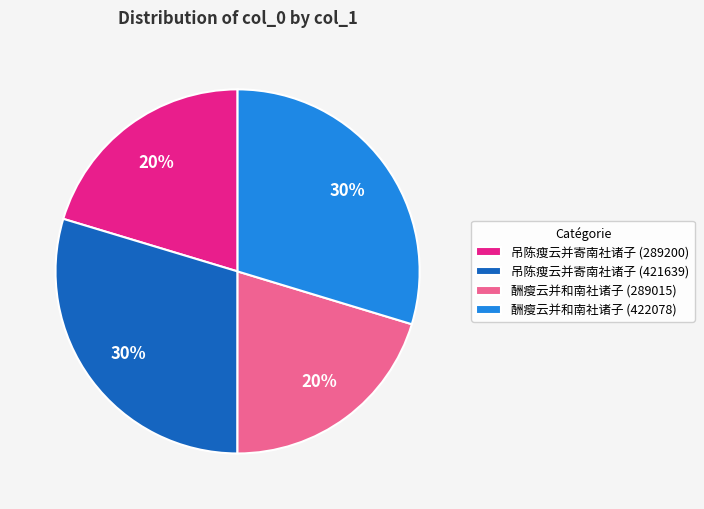

The 吊陈瘦云并寄南社诸子 (289200) slice represents 20% of the pie. True or false?

True